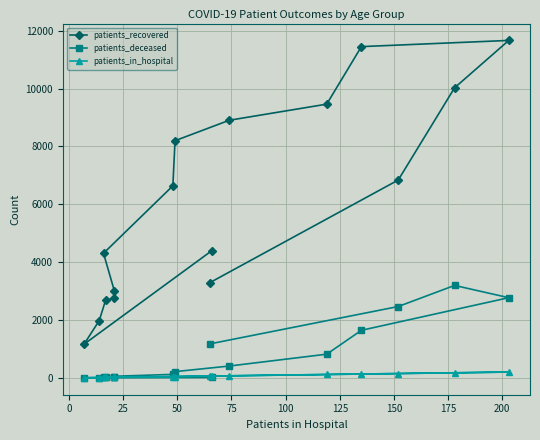

What is the average value of the patients_deceased series?

810